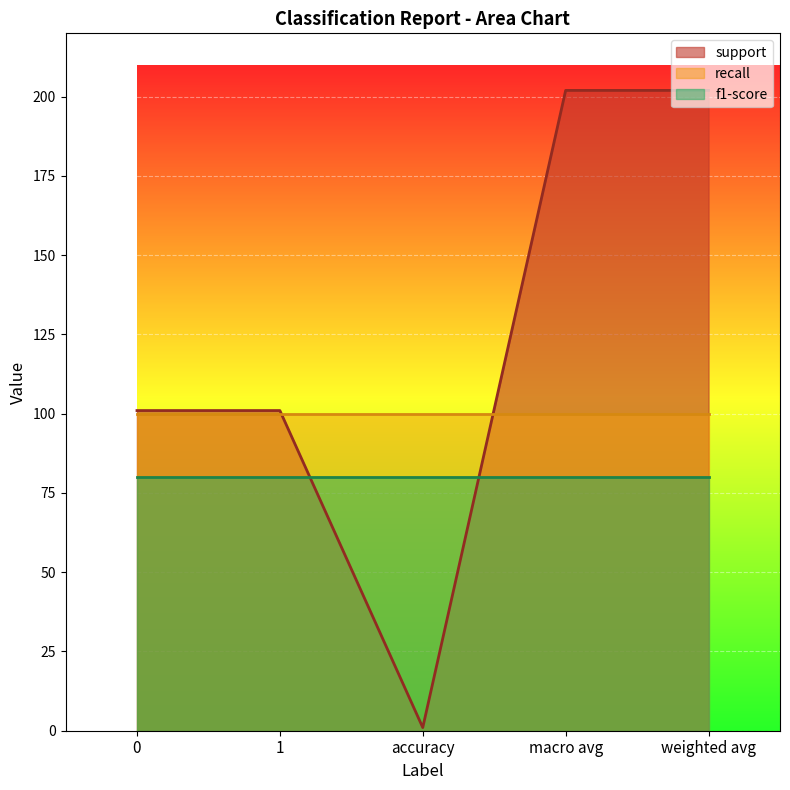

True or false: f1-score and support cross at least once.

True